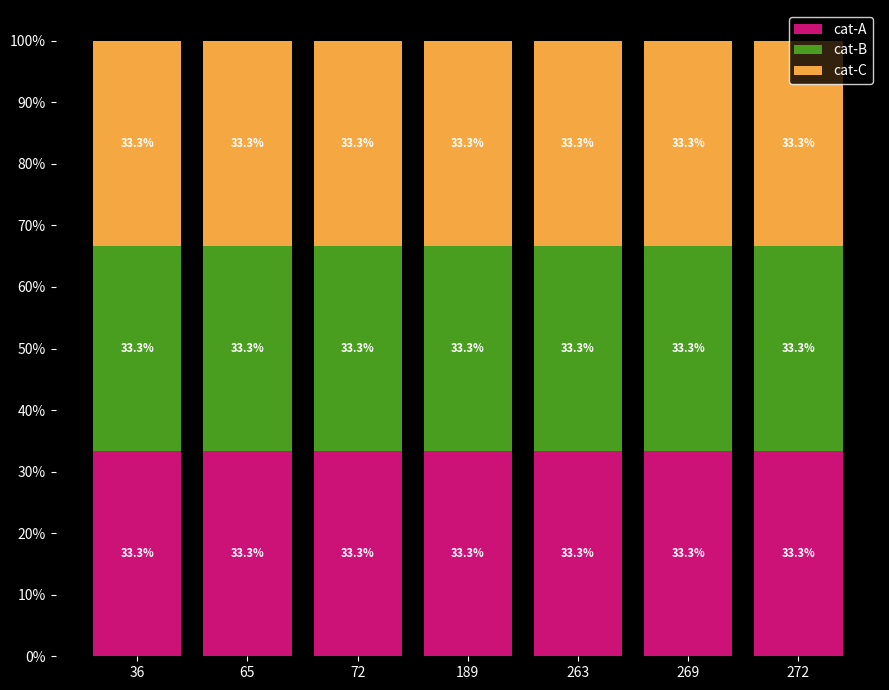

What is the average value of the cat-B series?

0.3